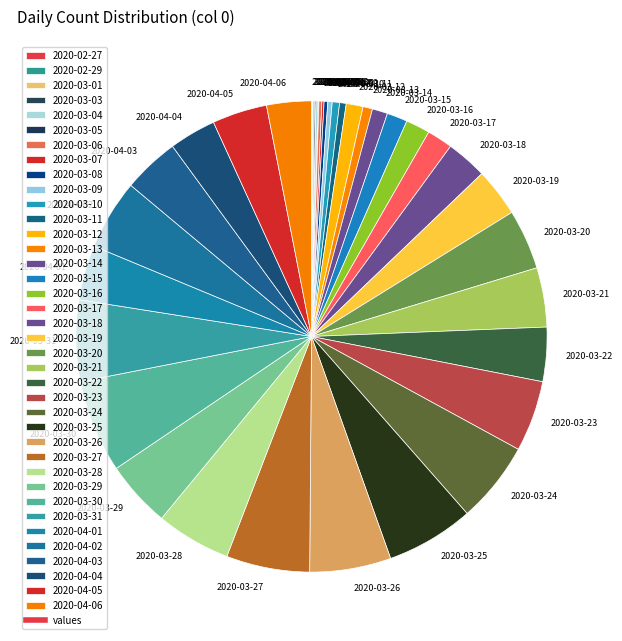

Between 2020-03-16 and 2020-03-12, which is larger?

2020-03-16